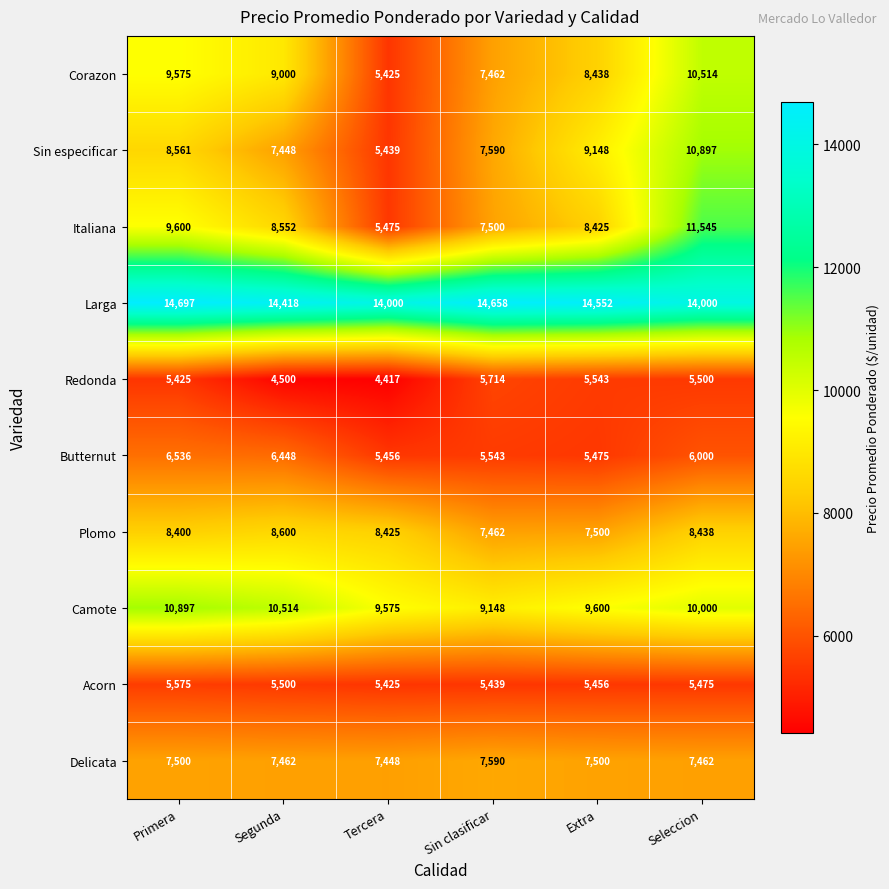

What is the difference between the highest and lowest values at Segunda?

9918